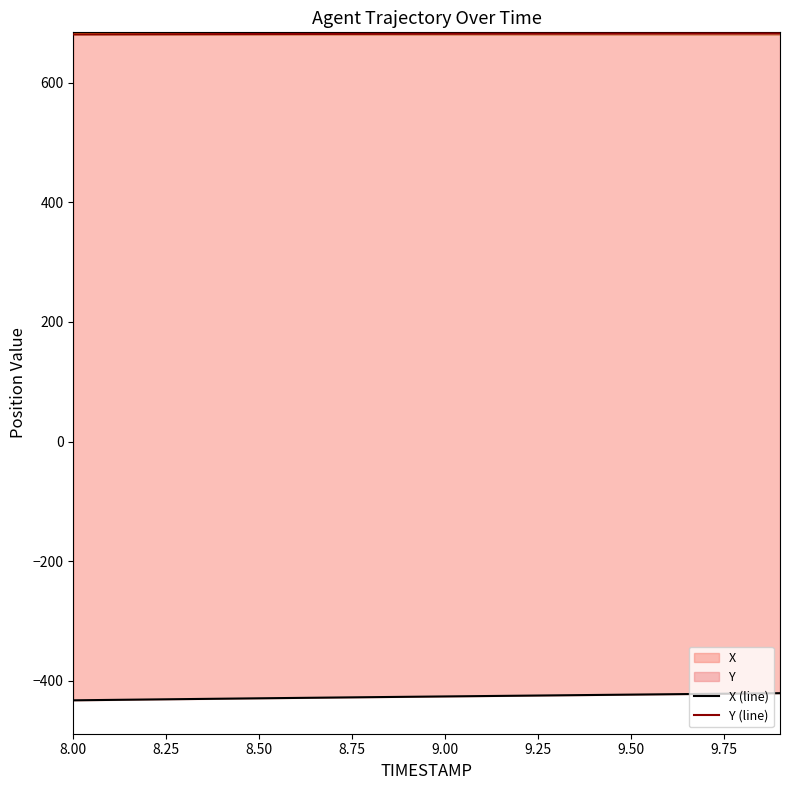

List the series in order of their overall mean, lowest first.

X (line), Y (line)